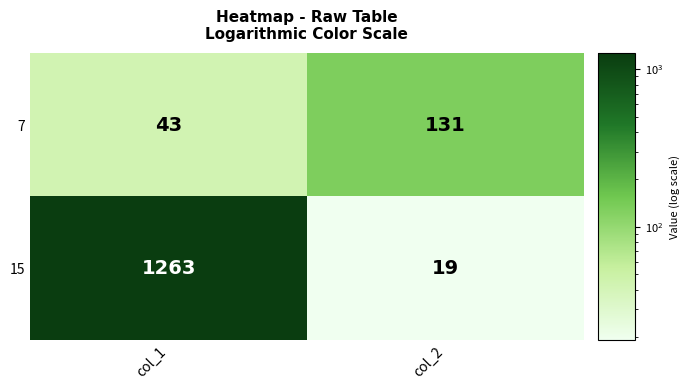

What is the difference between the 7 values at col_2 and col_1?

88